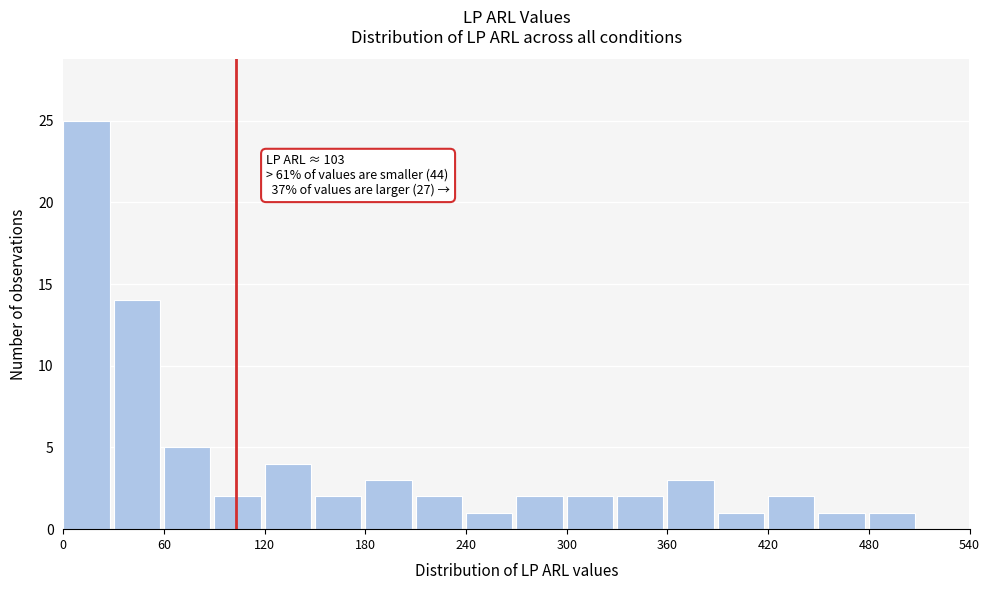

Read against the x-axis, roughly where is the centre of the tallest bar?

10